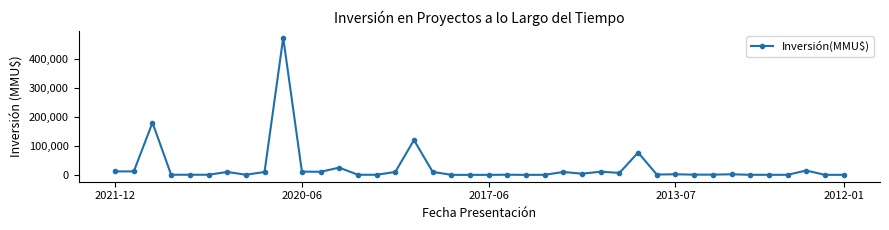

What is the difference between the maximum and minimum values?

472963